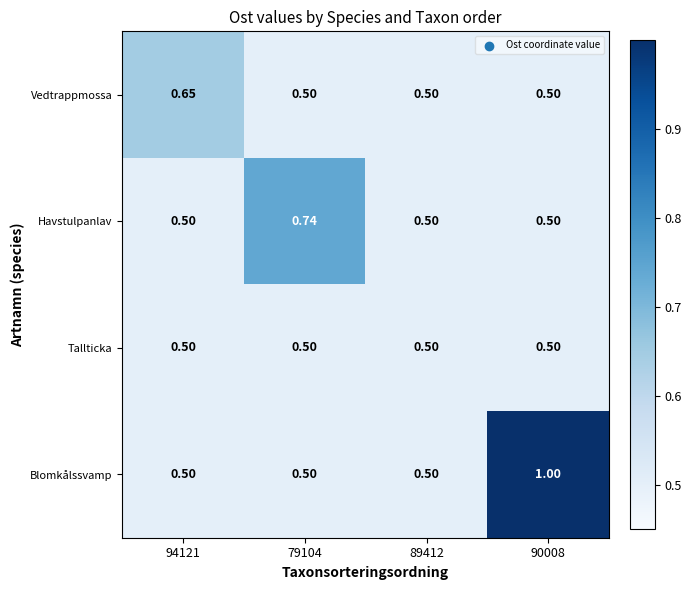

Which series changed the most between 94121 and 90008?

Blomkålssvamp